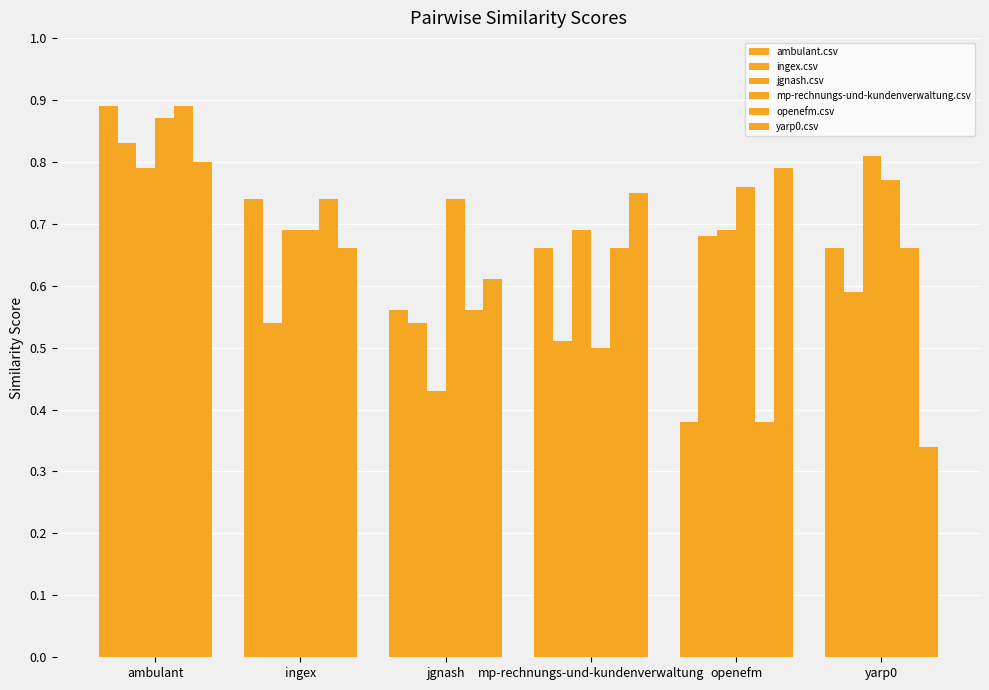

How many bars are there in total?

36